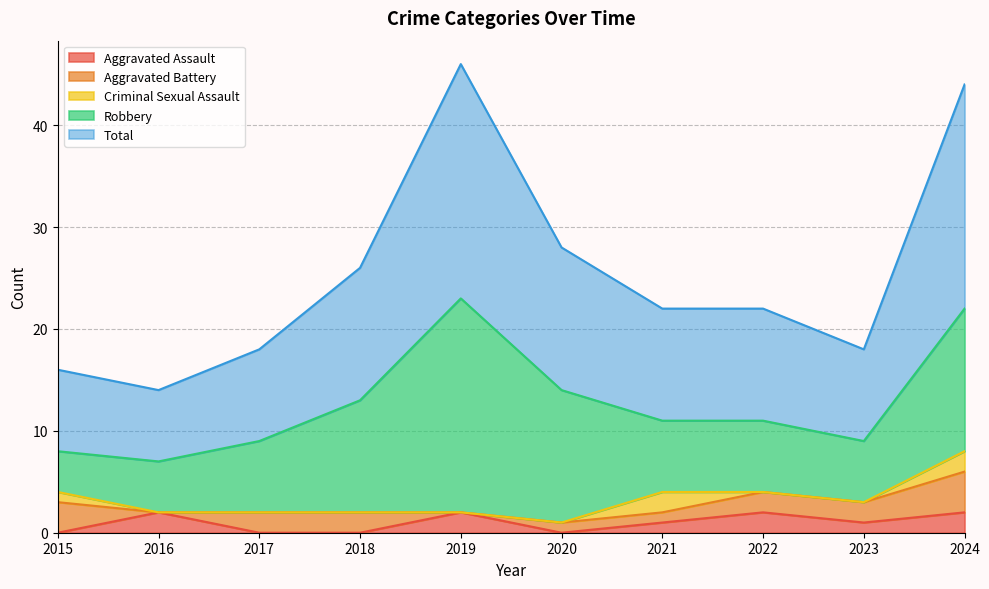

True or false: Robbery and Total intersect in this chart.

False